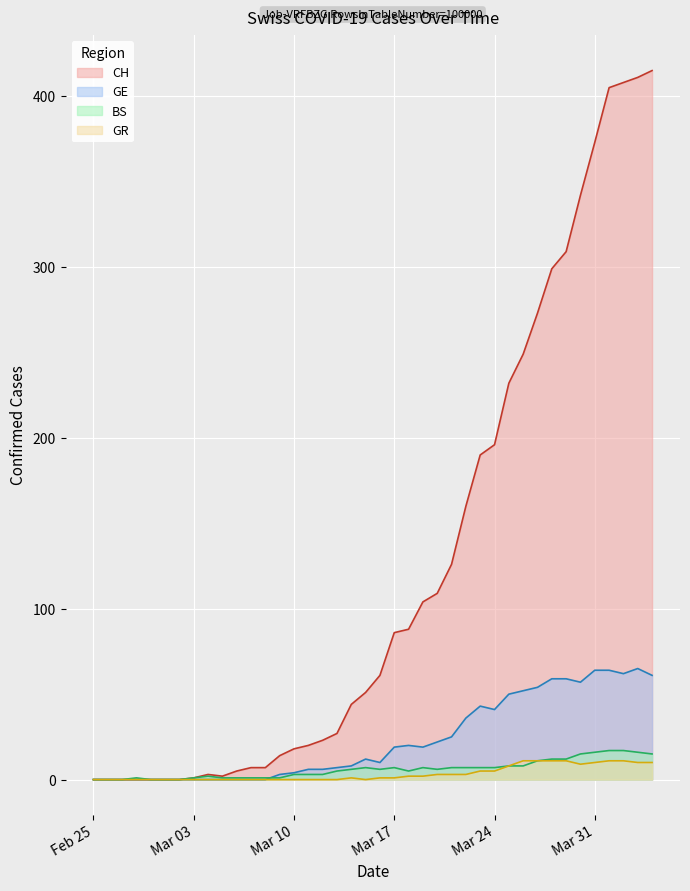

List the series in order of their peak value, lowest first.

GR, BS, GE, CH